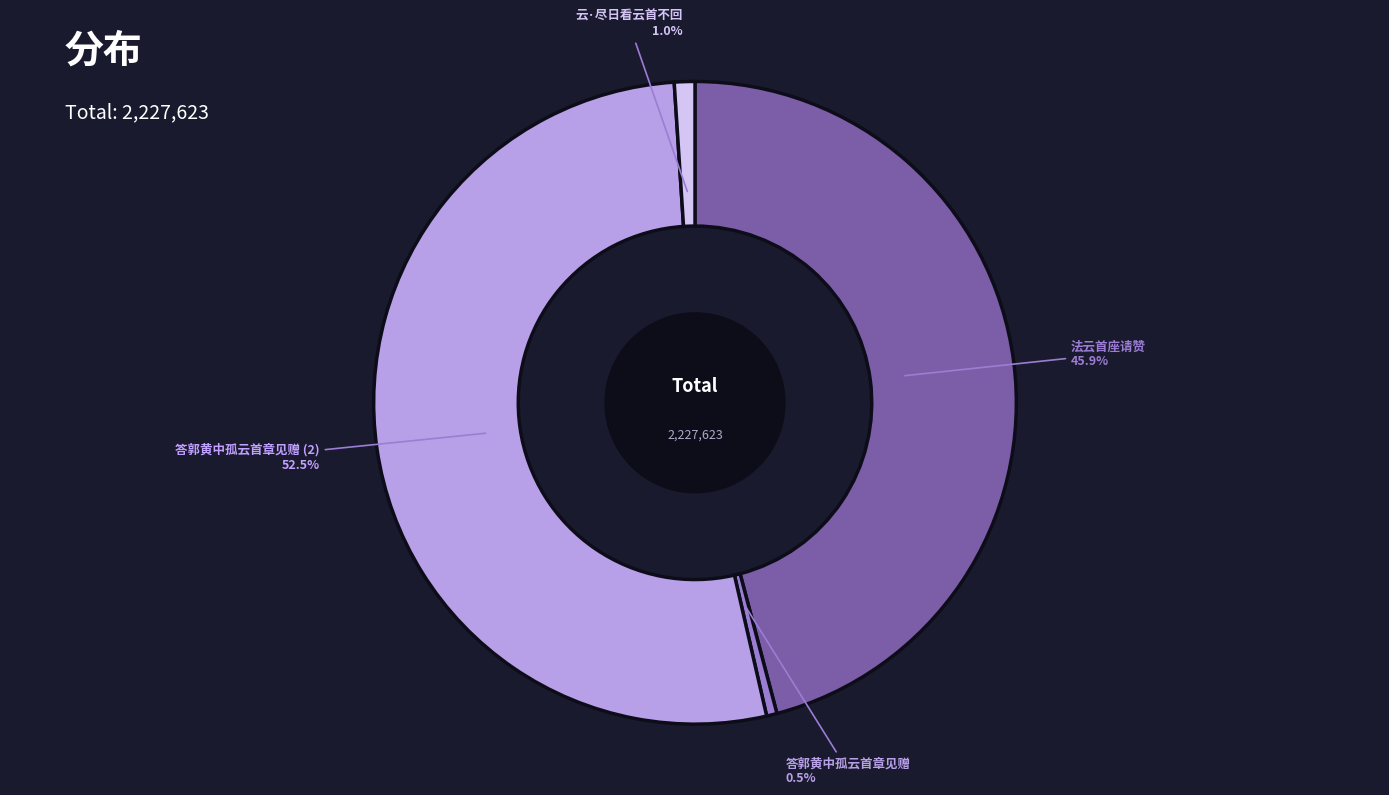

Count the number of slices in the pie.

4